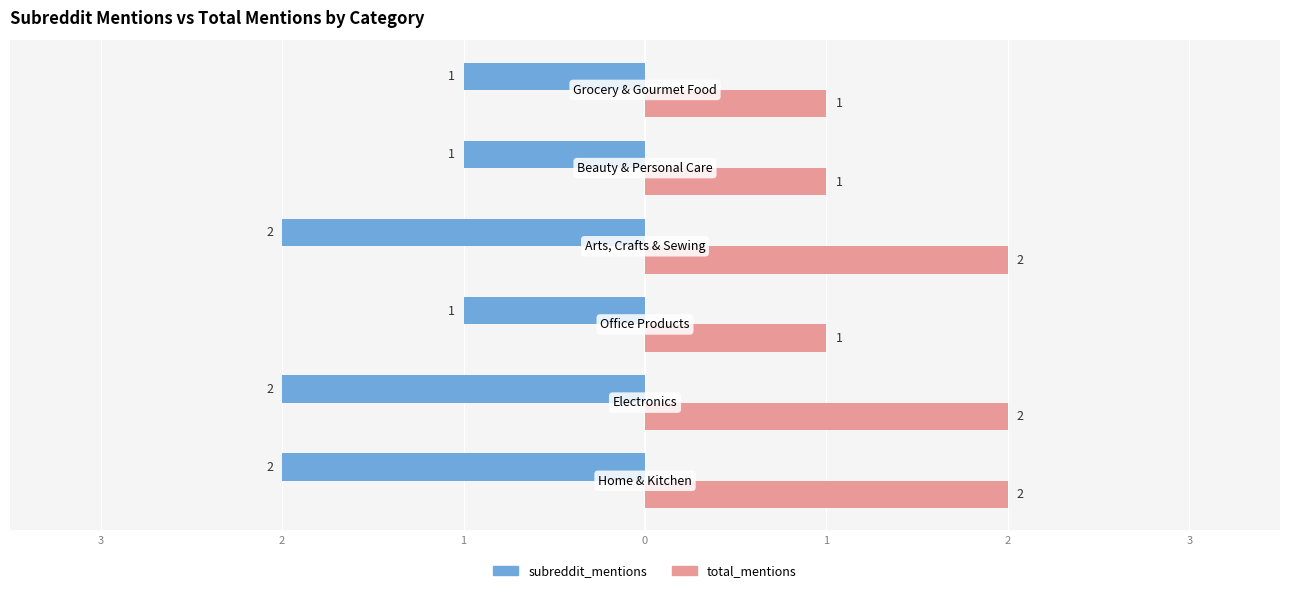

What are all the series names shown in the legend?

subreddit_mentions, total_mentions